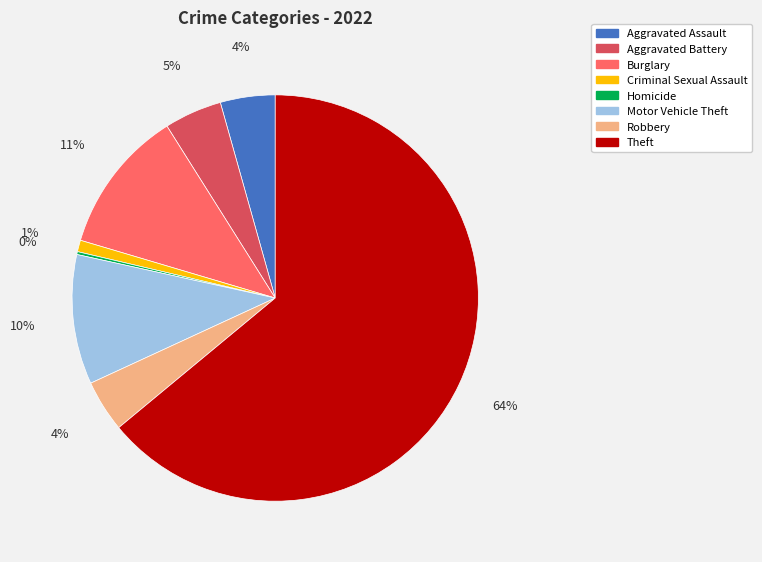

To the nearest percent, what is the average slice percentage?

12%